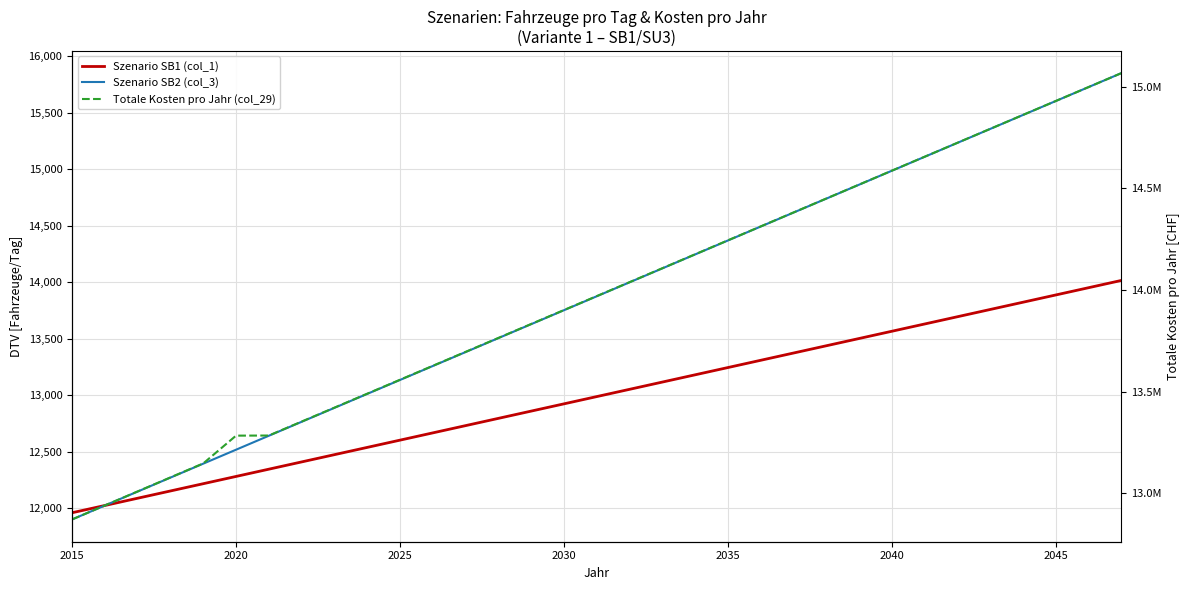

At which category does the chart reach its minimum across all series?

2015